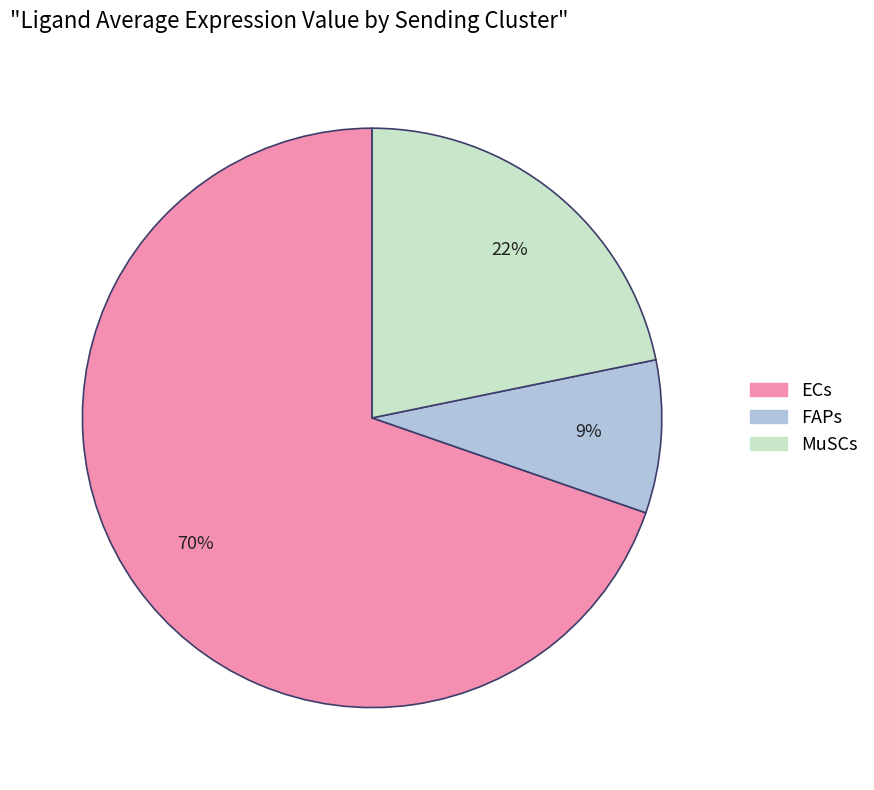

Do FAPs and ECs together represent more than half of the pie?

Yes